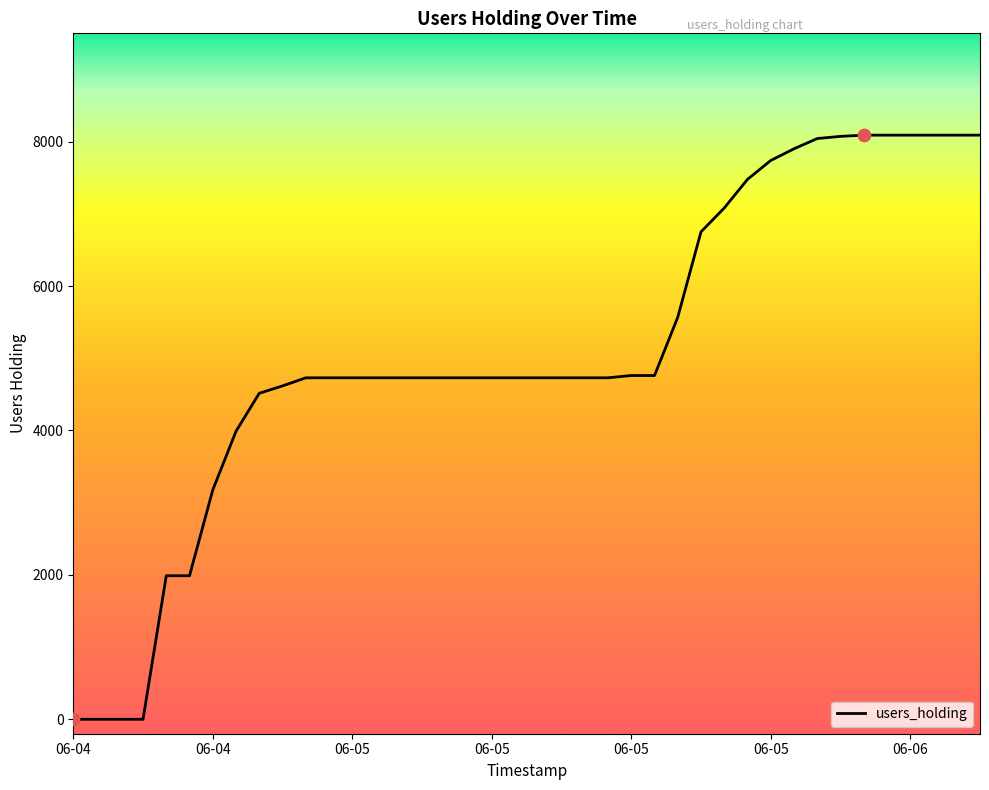

What is the difference between the maximum and minimum values?

8090